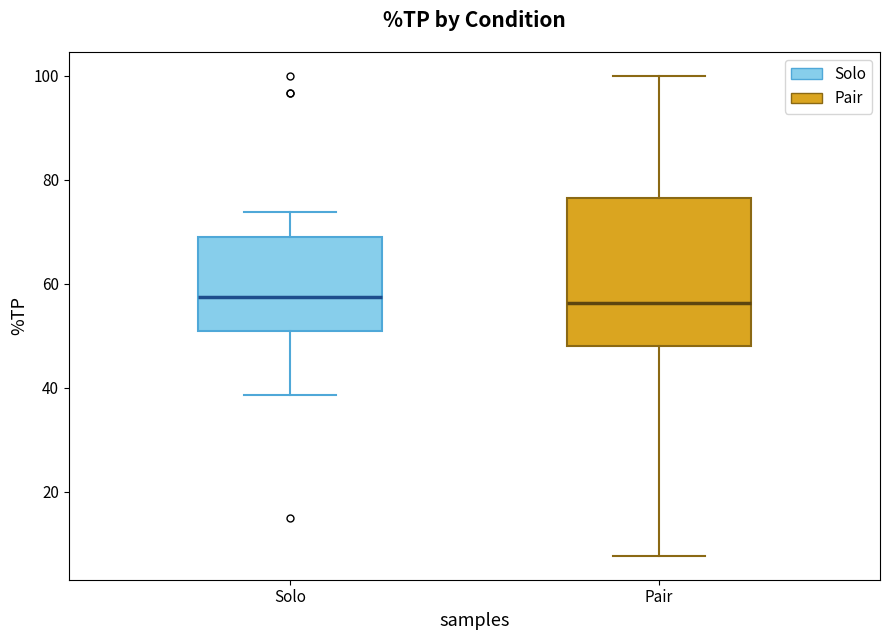

Reading left to right, read every box against the y-axis: the position of its median line, the range the box covers, and the ends of its whiskers. The values are not printed on the chart, so give them approximately, as read against the axis.

Solo: median 58, box 52 to 70, whiskers 38 to 74
Pair: median 56, box 48 to 76, whiskers 8 to 100